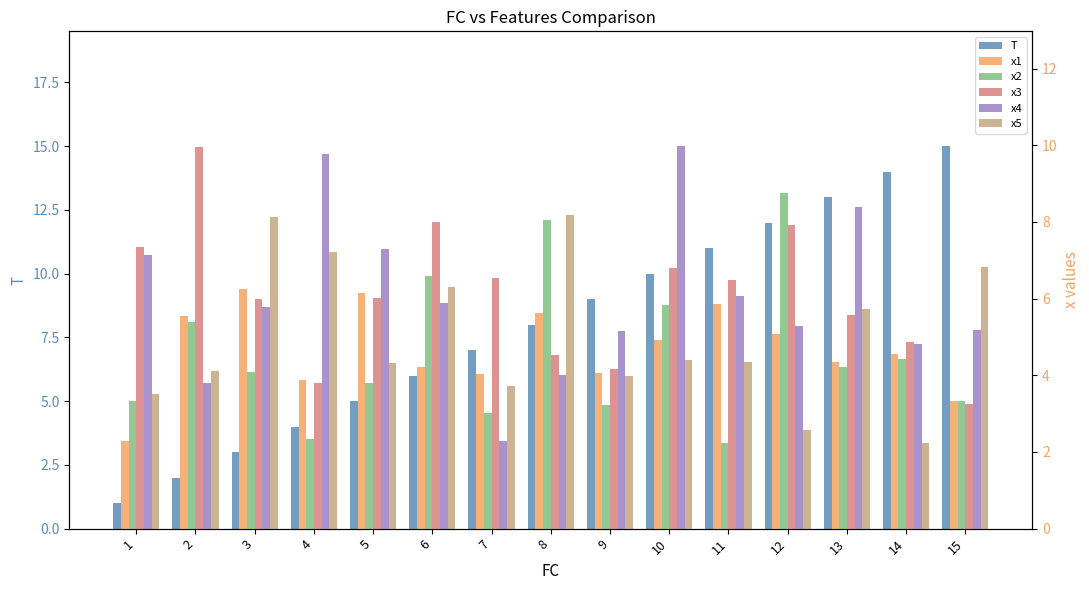

At which label does x3 reach its peak?

2